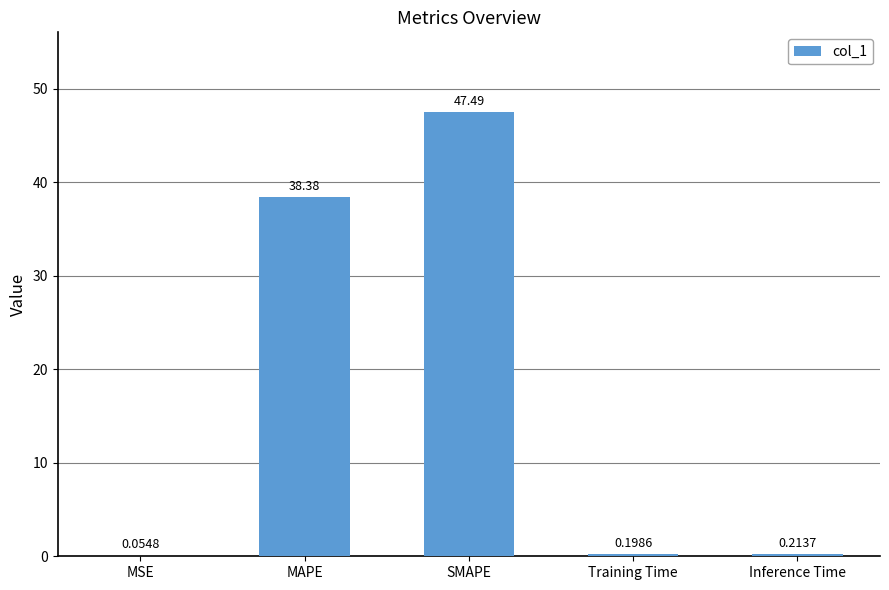

What is the change in value from SMAPE to Inference Time?

-47.3